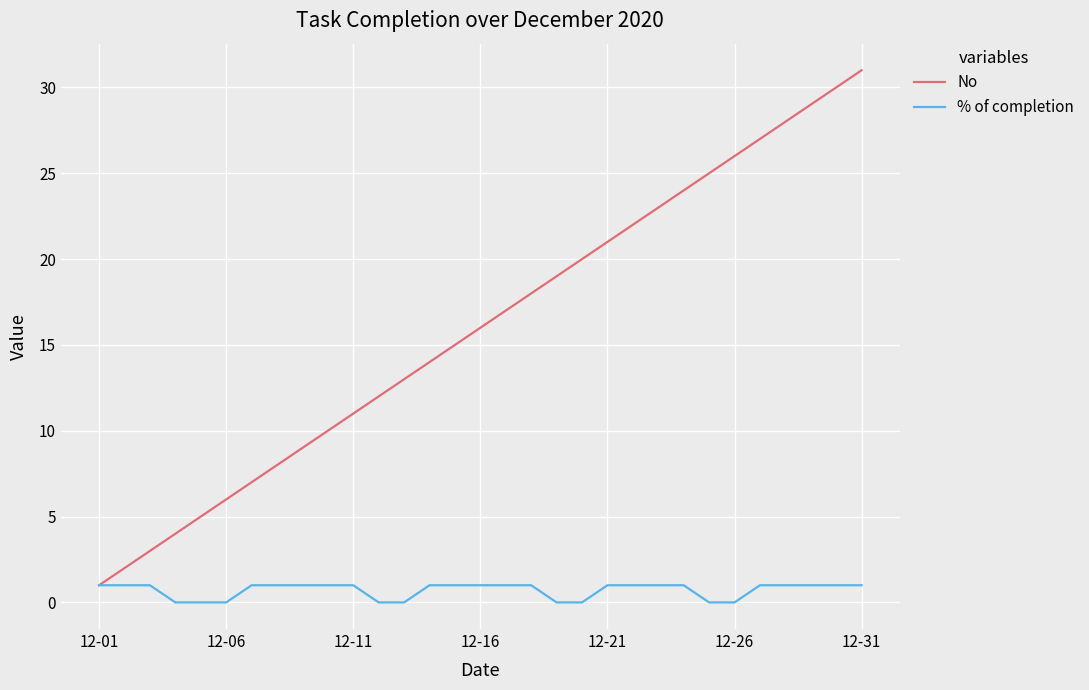

Rank the series by their maximum value, from lowest to highest.

% of completion, No